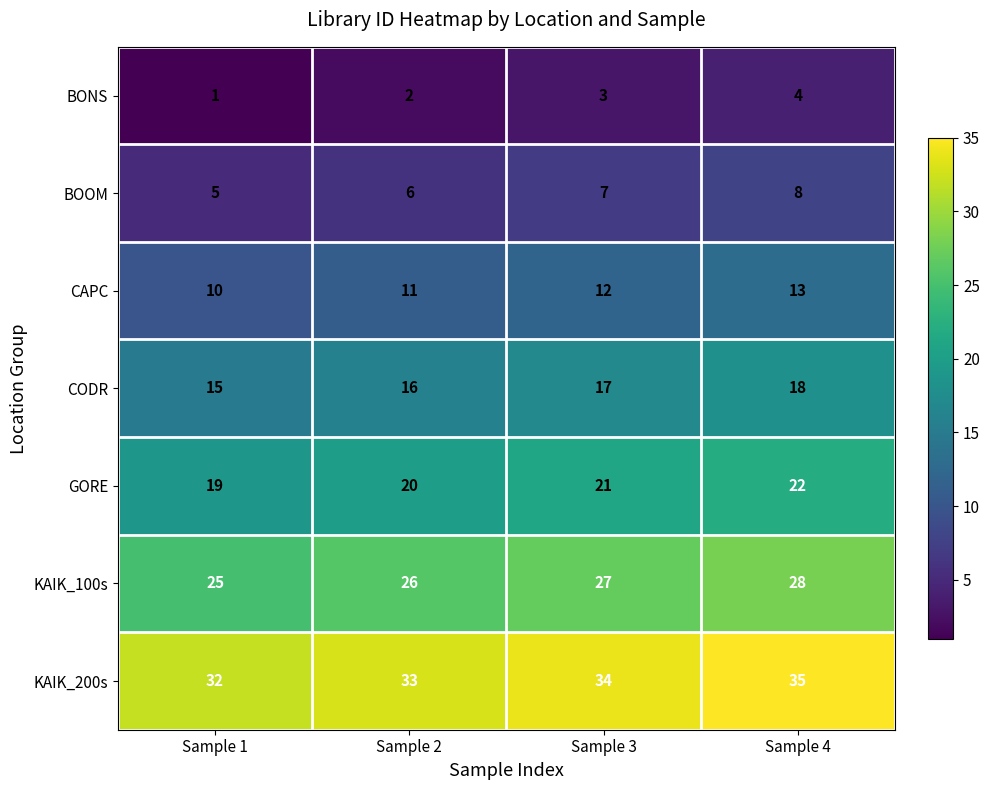

What is the sum of the CAPC values at Sample 3 and Sample 4?

25